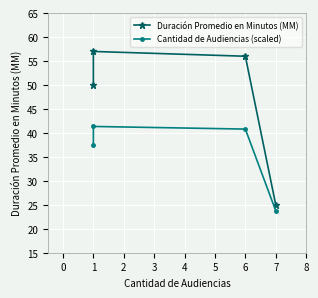

What is the average value of the Cantidad de Audiencias (scaled) series?

35.9